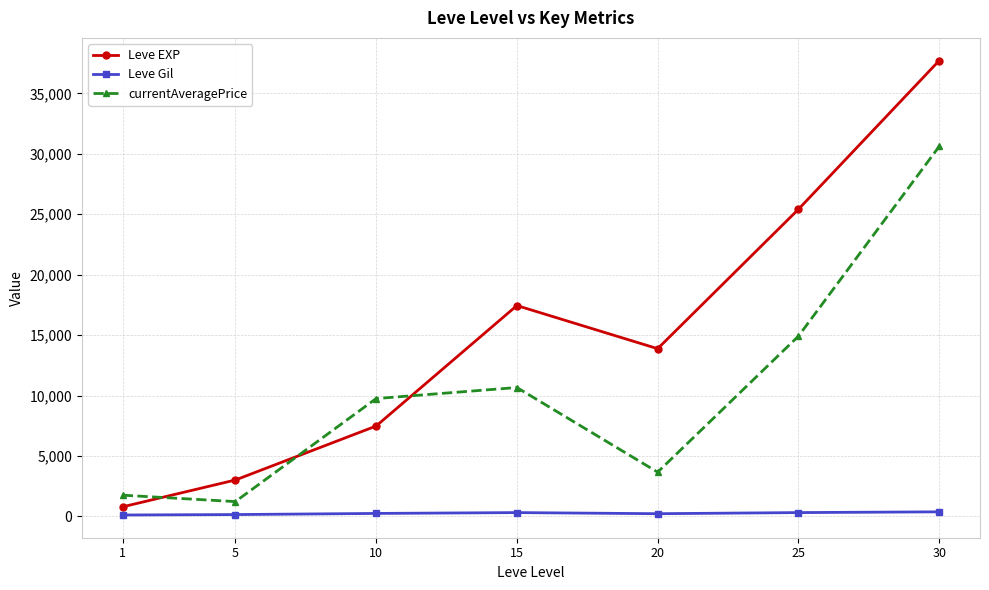

Is it true that currentAveragePrice equals 1222.2 at 5?

True